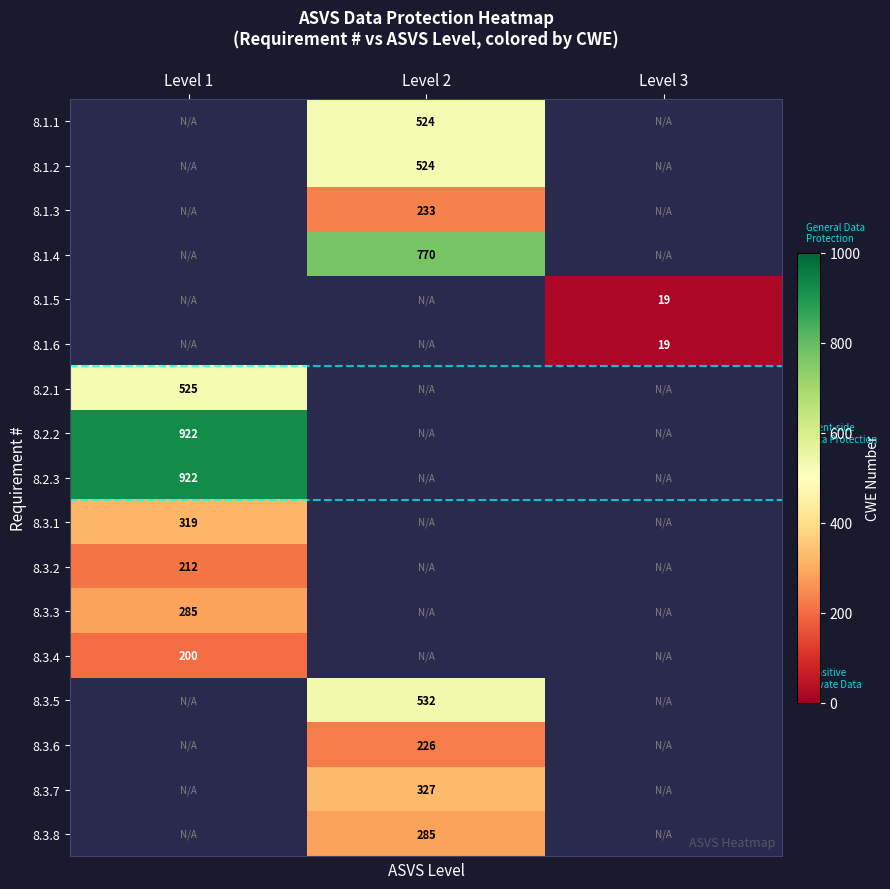

The 8.2.3 series shows 485 at Level 1. True or false?

False